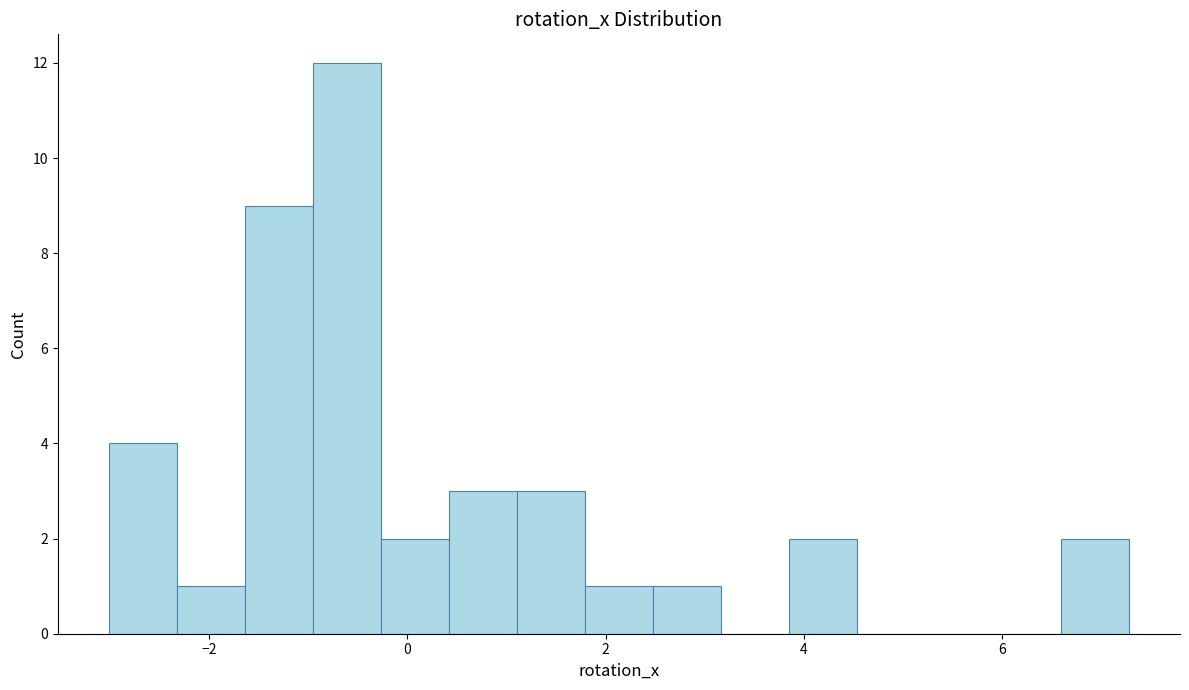

Around what value on the x-axis is the tallest bar? Give the approximate position of its centre, as read against the axis.

-0.6